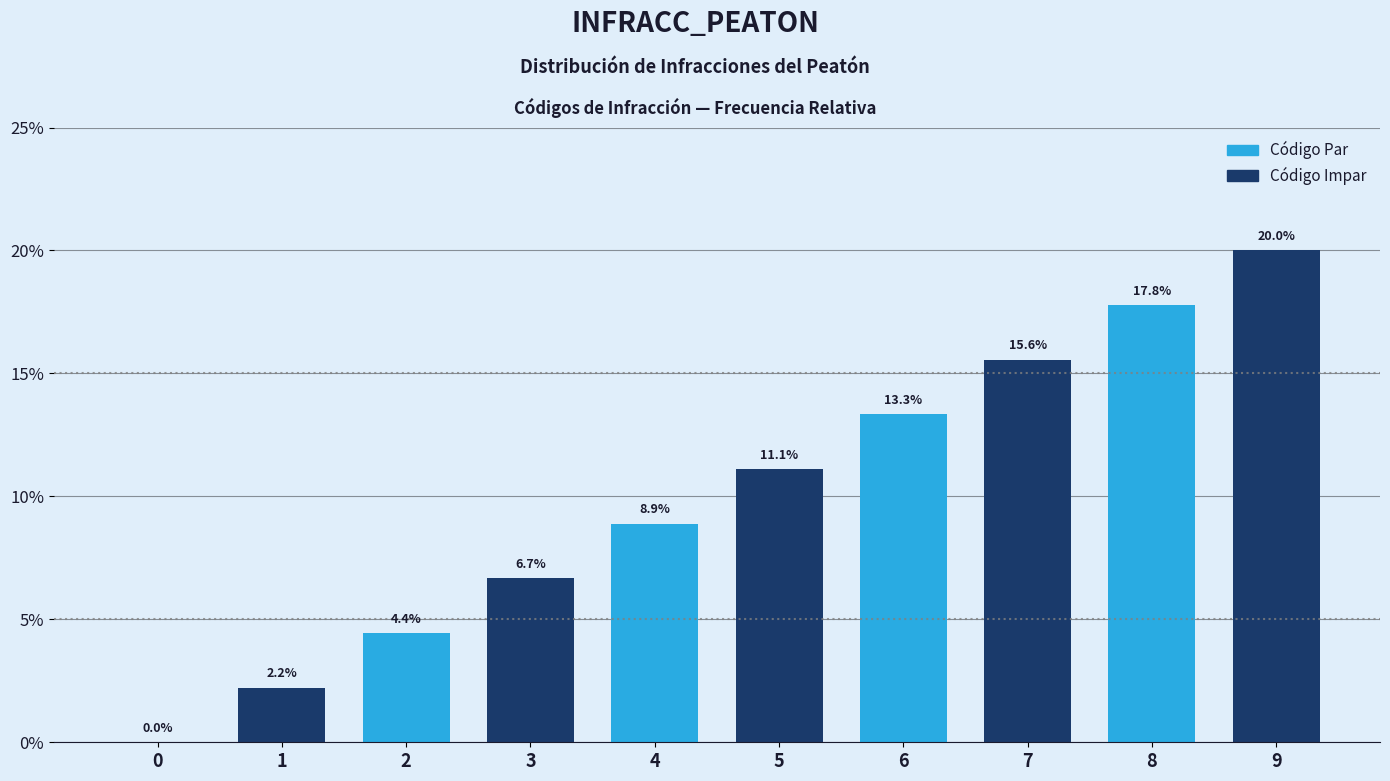

At which label is the value closest to 10?

4